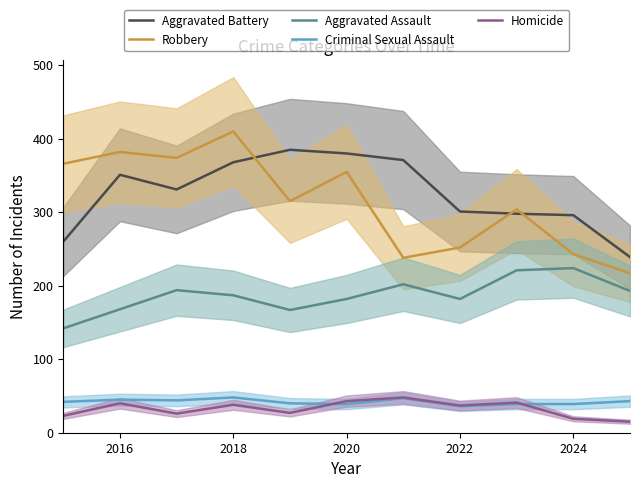

What is the minimum value shown in the chart?

15